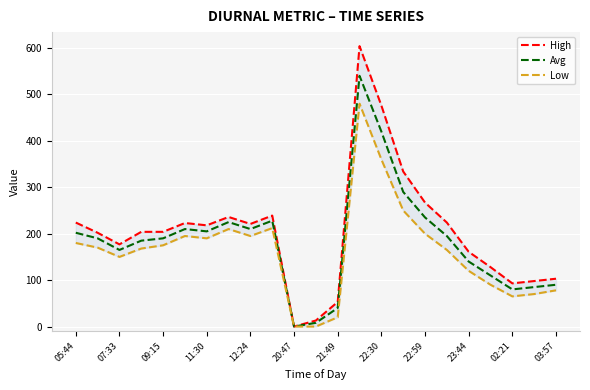

The Avg series shows 355 at 05:44. True or false?

False